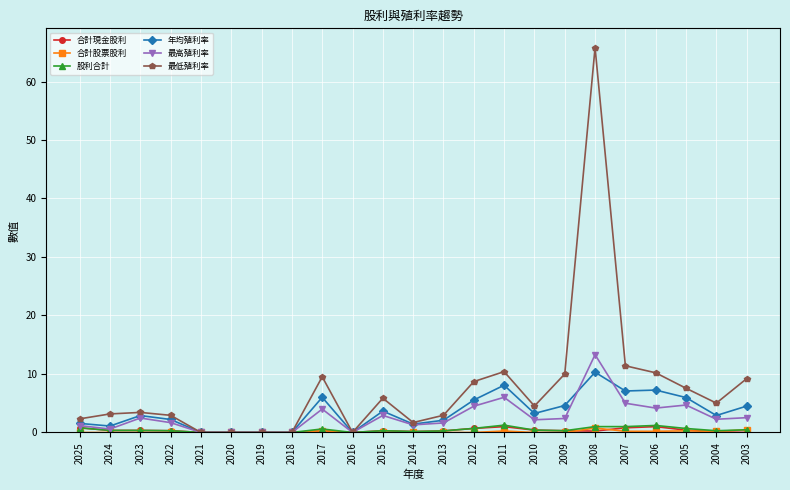

Is it true that 合計現金股利 equals 0.0 at 2019?

True